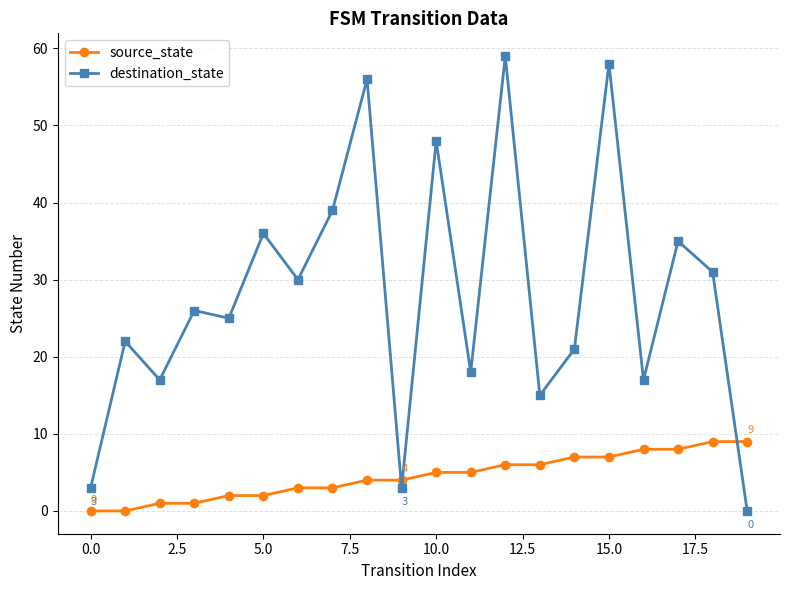

What are all the series names shown in the legend?

source_state, destination_state